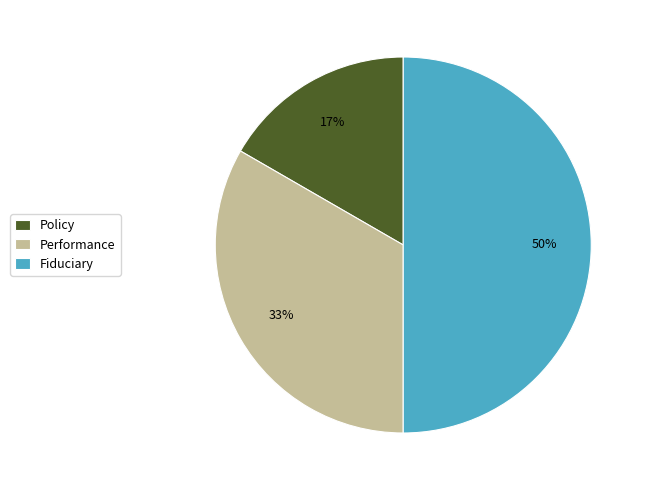

Which slice is the largest?

Fiduciary